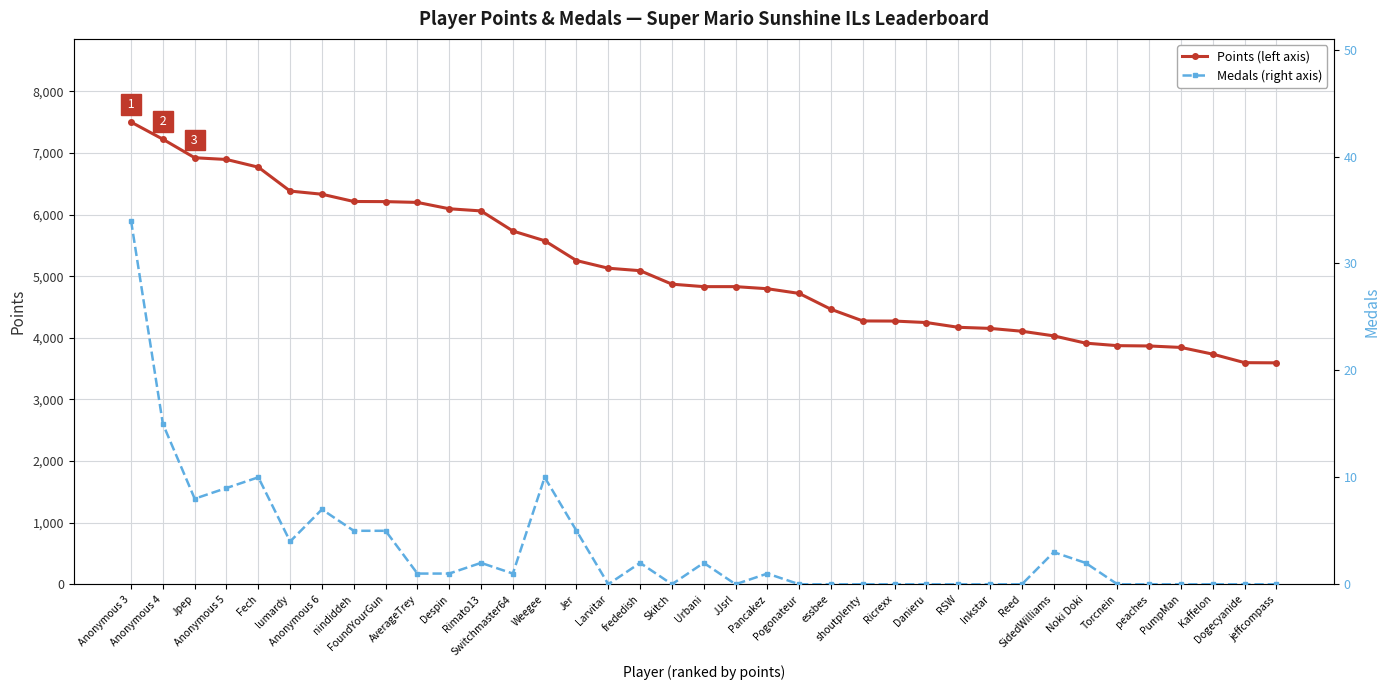

What is the difference between the second highest and second lowest values in the Points series?

3627